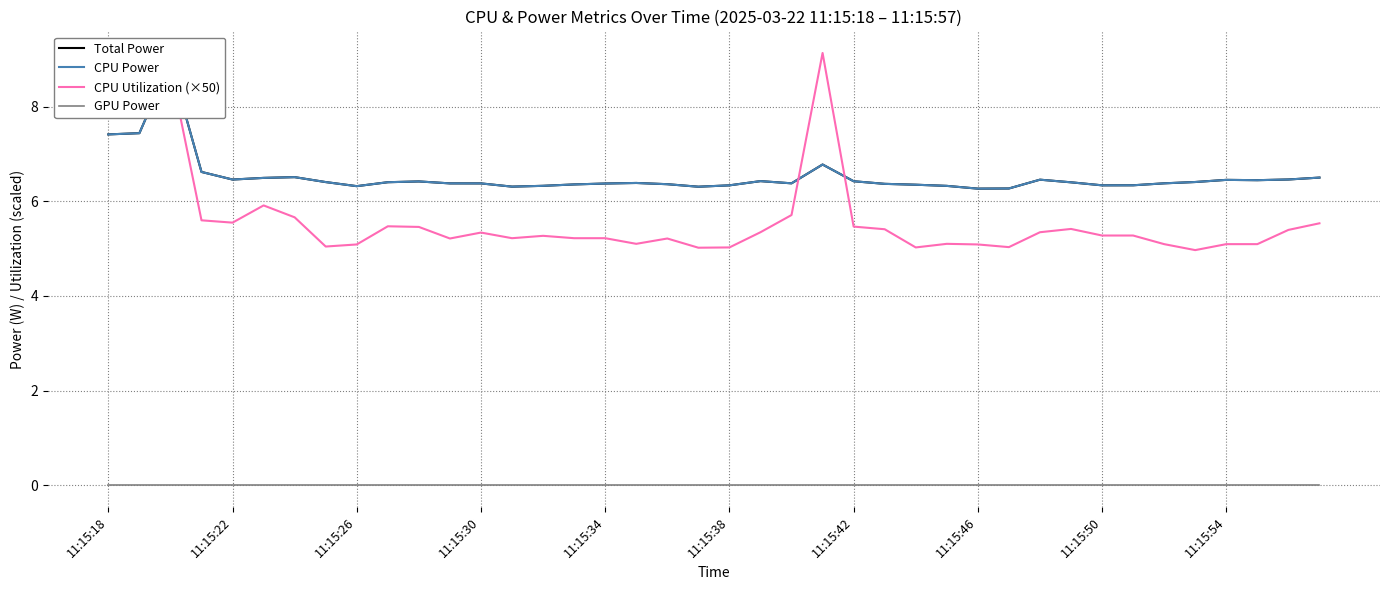

True or false: GPU Power and CPU Utilization (×50) cross at least once.

False